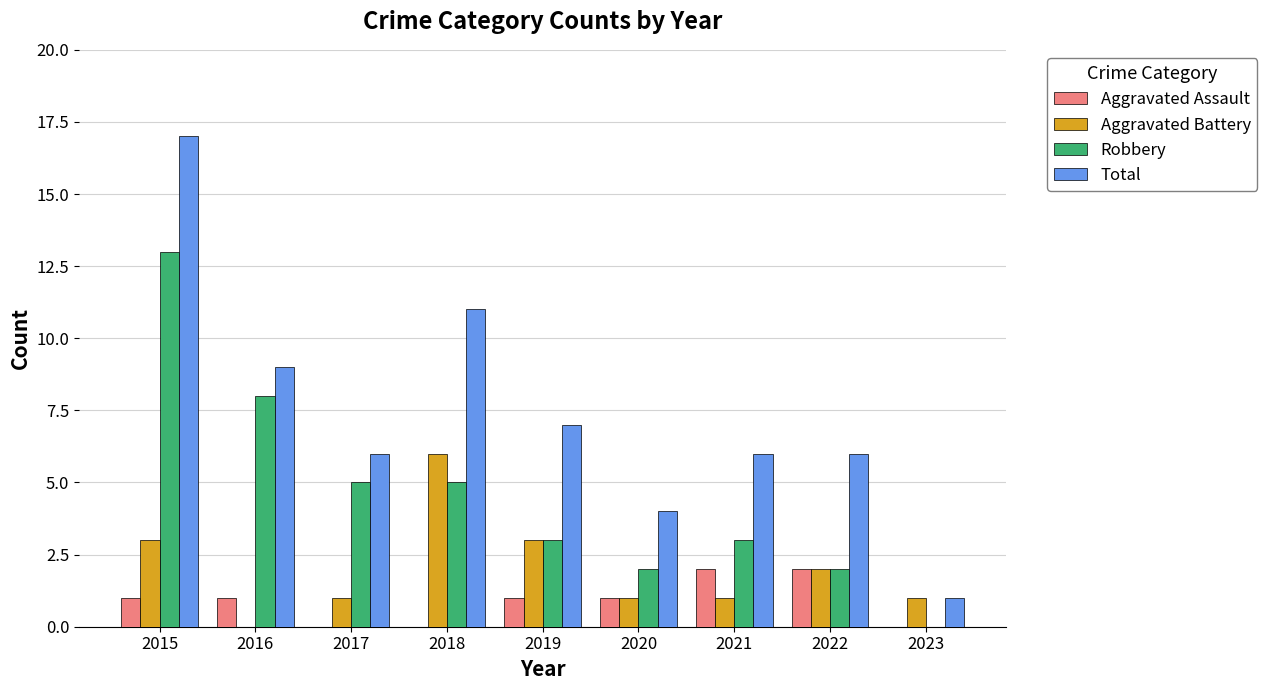

What is the sum of all Aggravated Battery values?

18